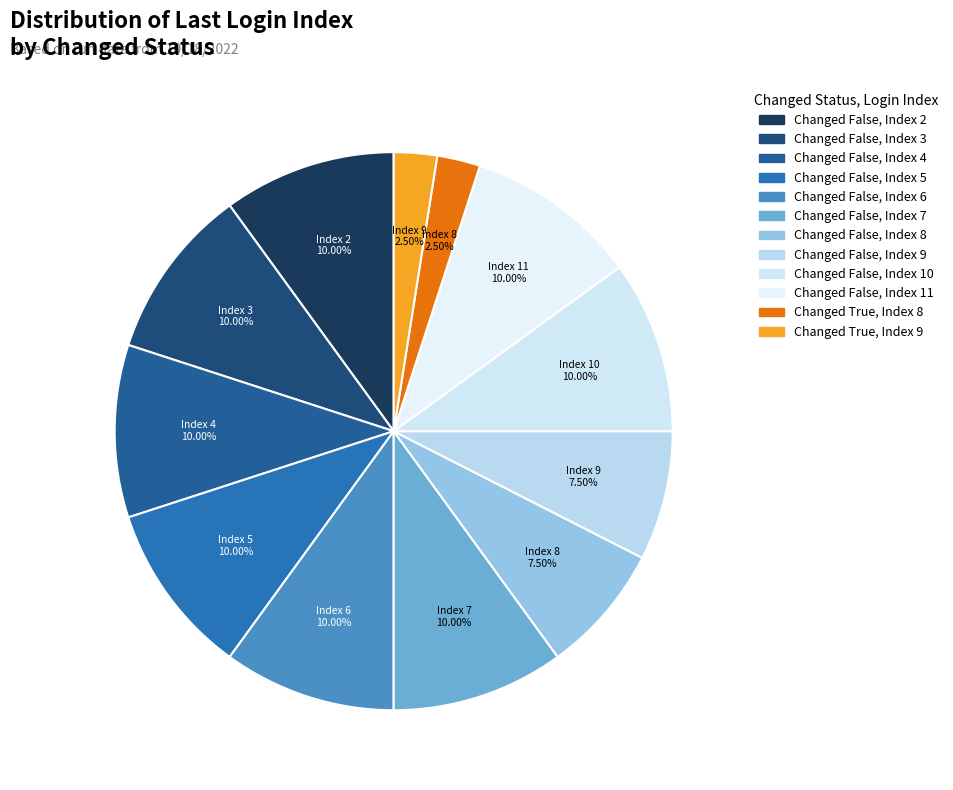

How many slices are in this pie chart?

12